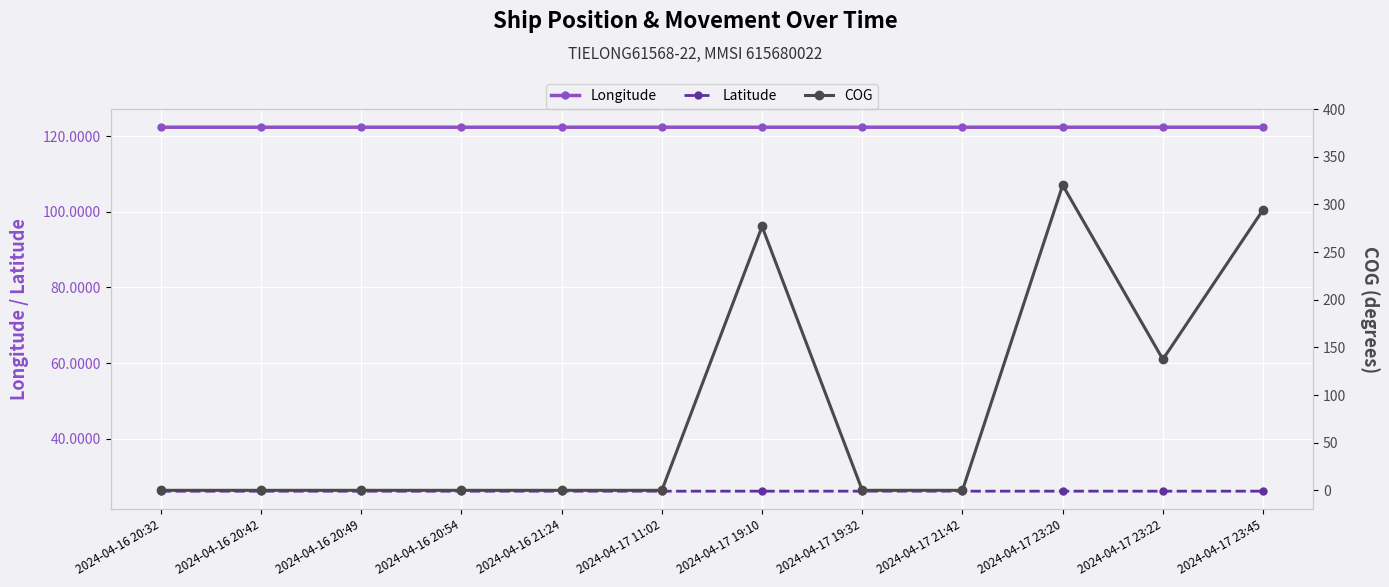

What value does the Longitude series have at 2024-04-17 19:10?

122.4